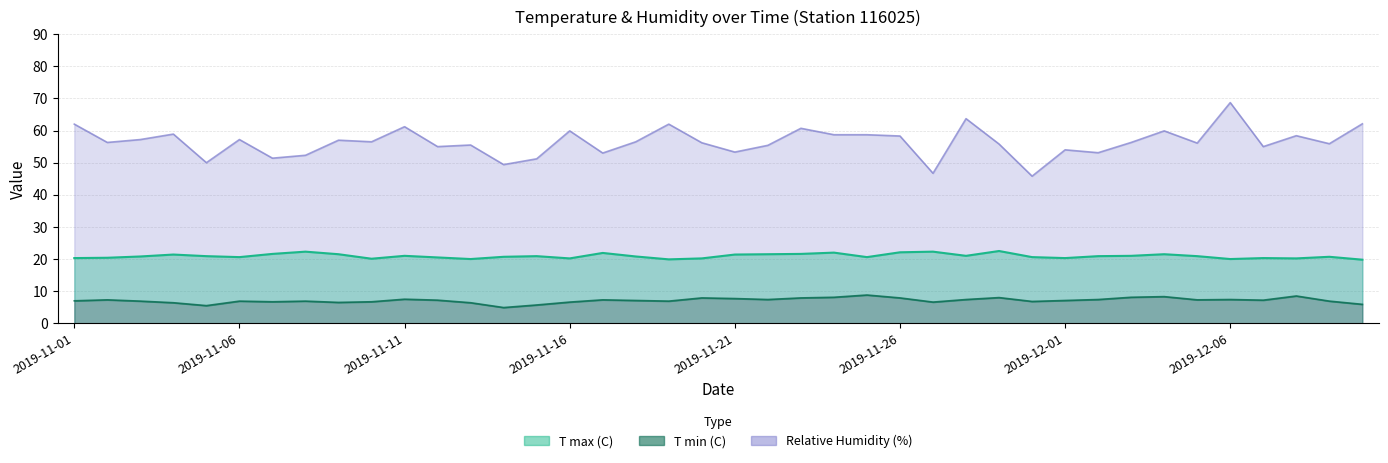

The value of T min (C) at 2019-11-11 is 7.5. True or false?

True